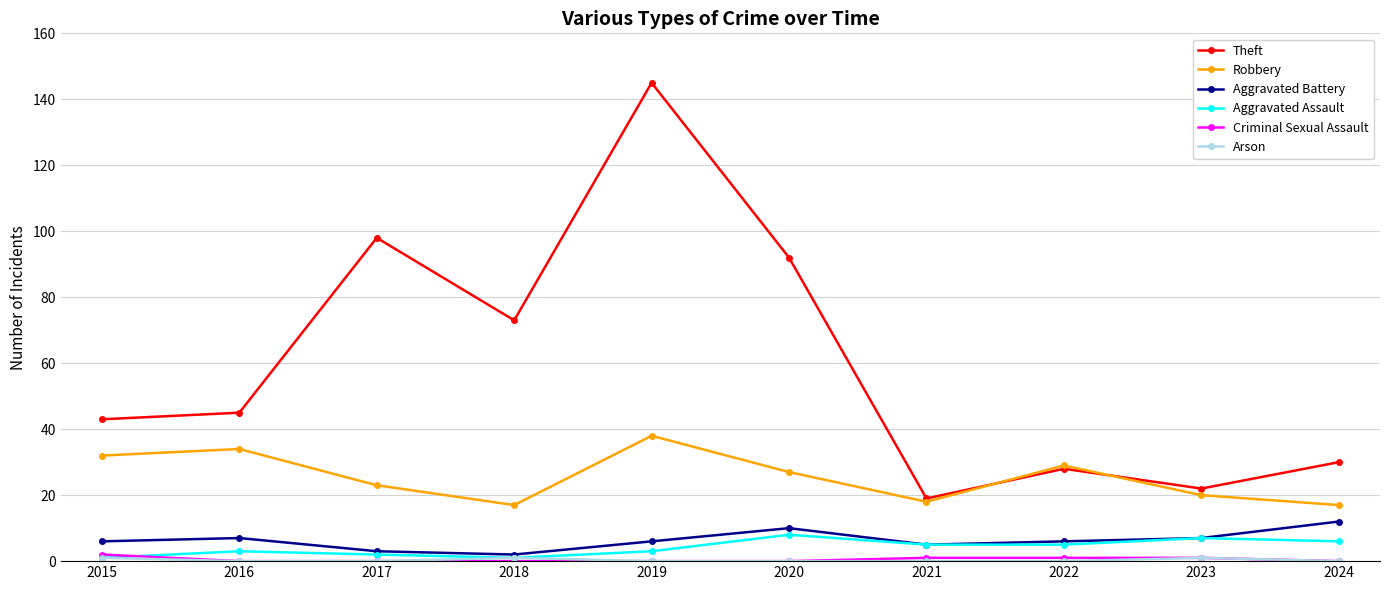

Which series has the largest total across all categories?

Theft